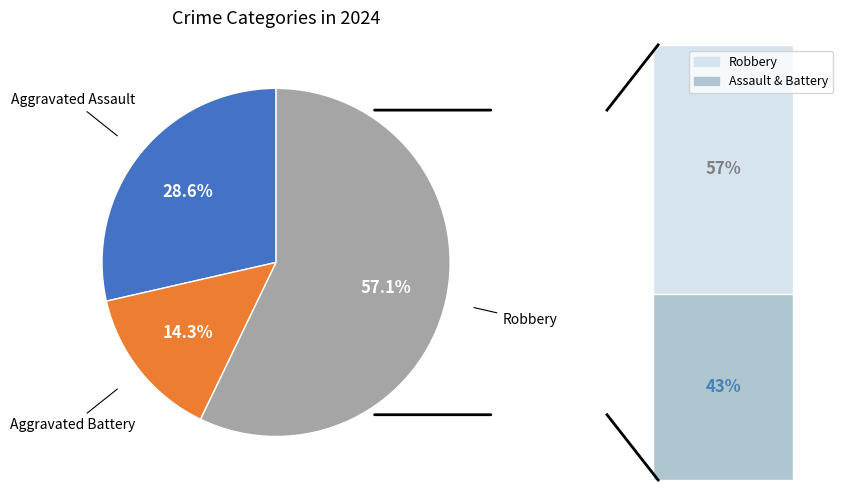

Is there a majority slice in this chart?

Yes